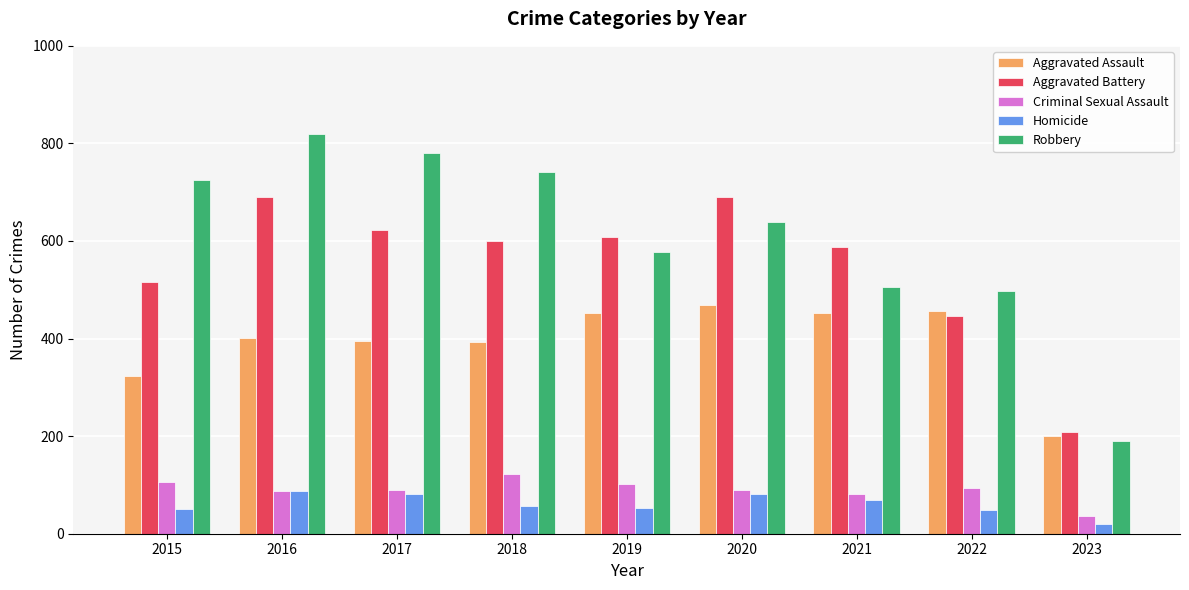

How many distinct data groups are displayed?

5